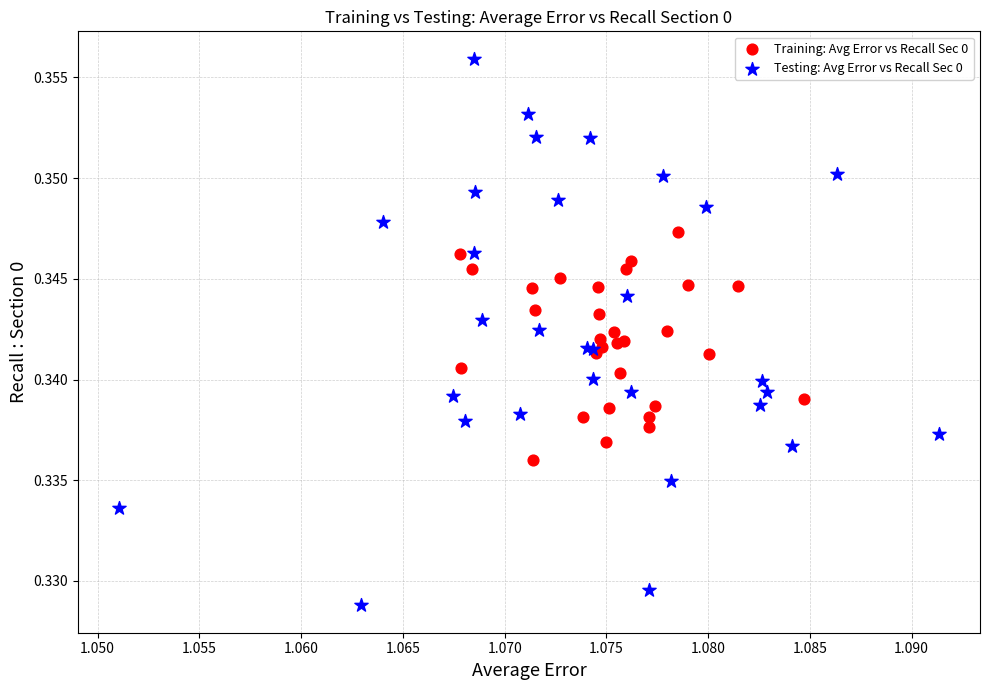

Which series has the largest Y range (max minus min)?

Testing: Avg Error vs Recall Sec 0